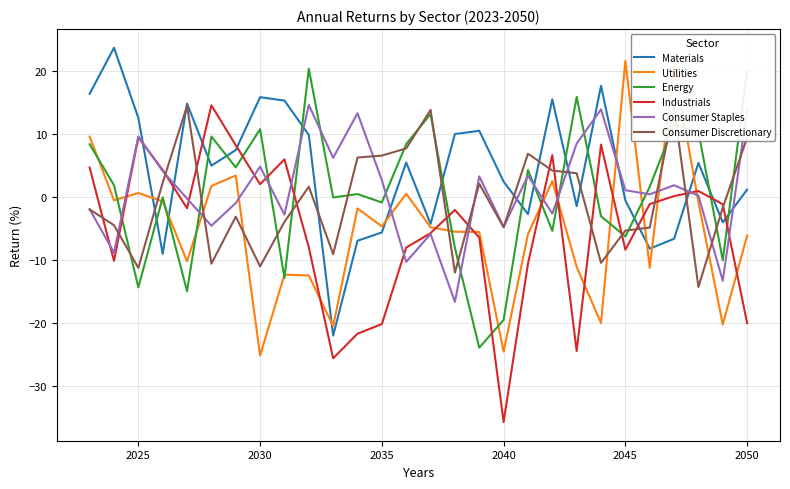

What is the greatest value displayed?

23.7